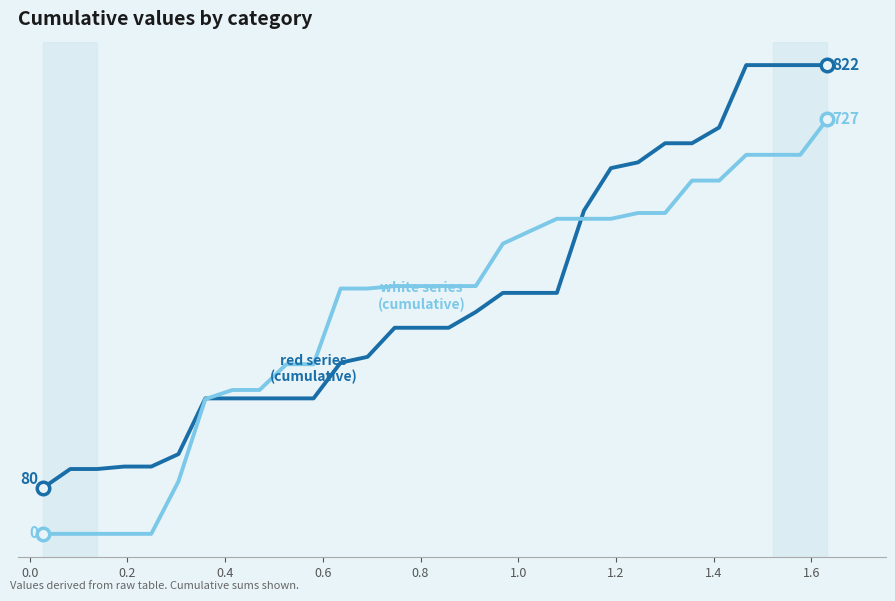

Is this an area chart (filled region under the line)?

No